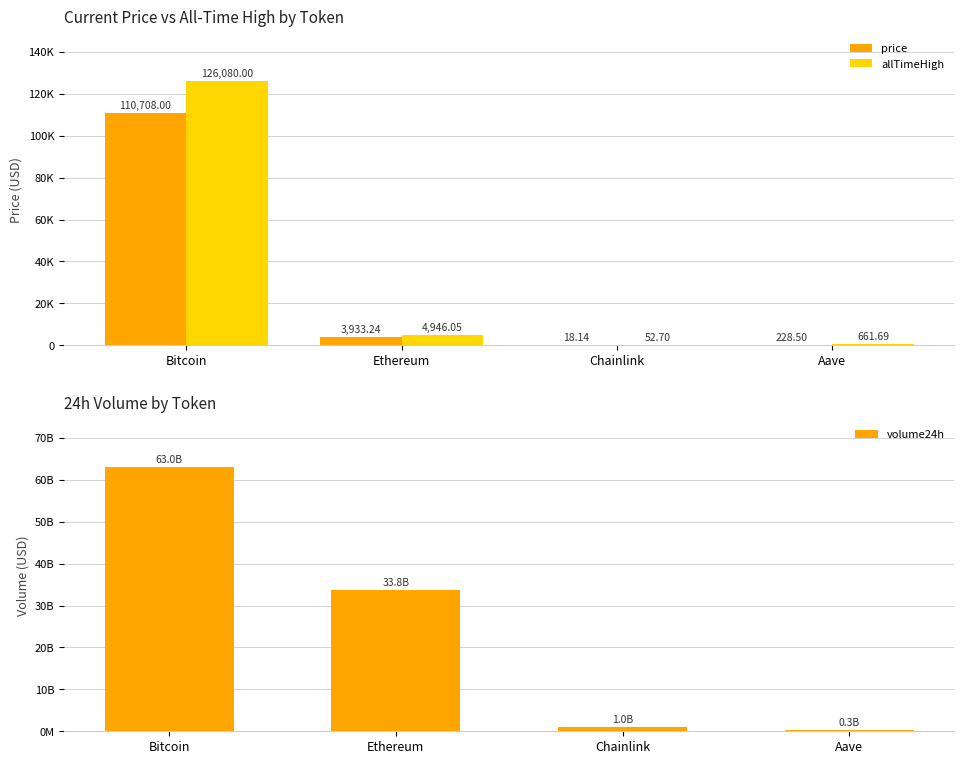

What is the smallest value displayed?

18.1